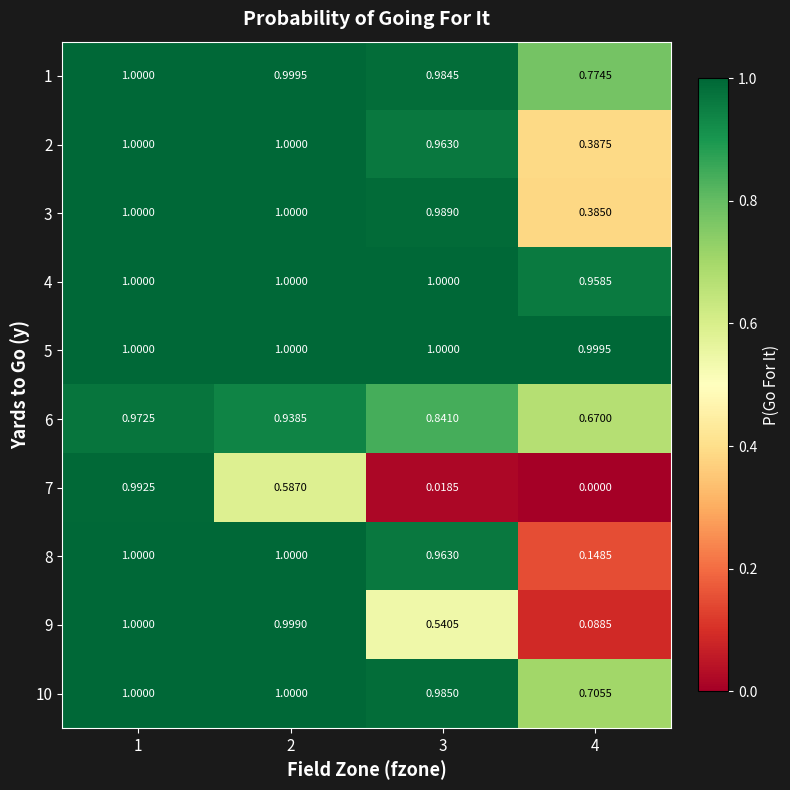

How many data points does each series have?

4